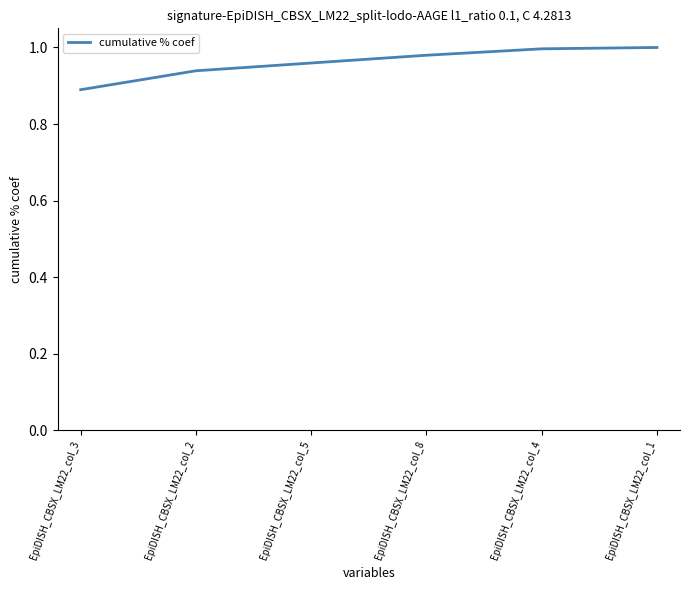

How many lines are shown in the chart?

1